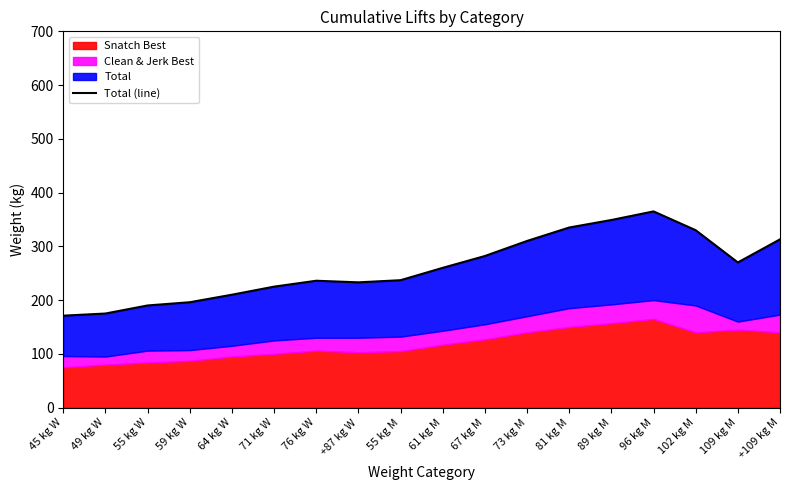

Reading left to right, extract all data points from this chart.

171	175	190	196	210	225	236	233	237	260	282	310	335	349	365	330	270	313